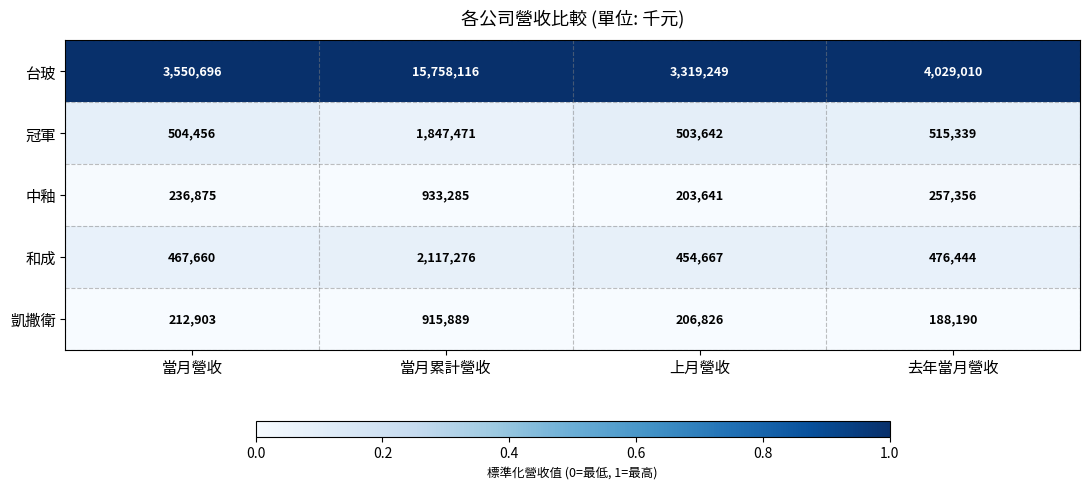

Where is 凱撒衛 nearest to the value 552039?

當月營收